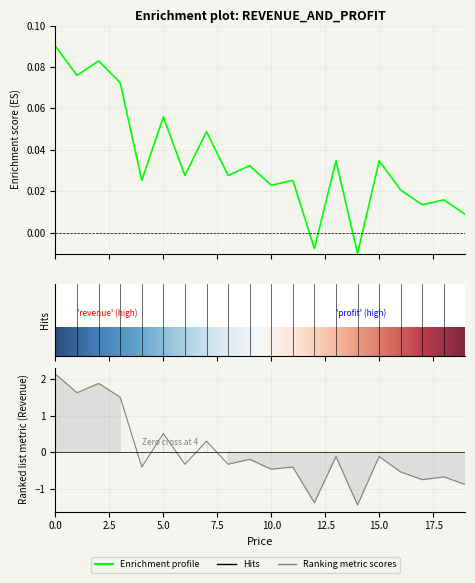

How many values in profit are above zero?

6